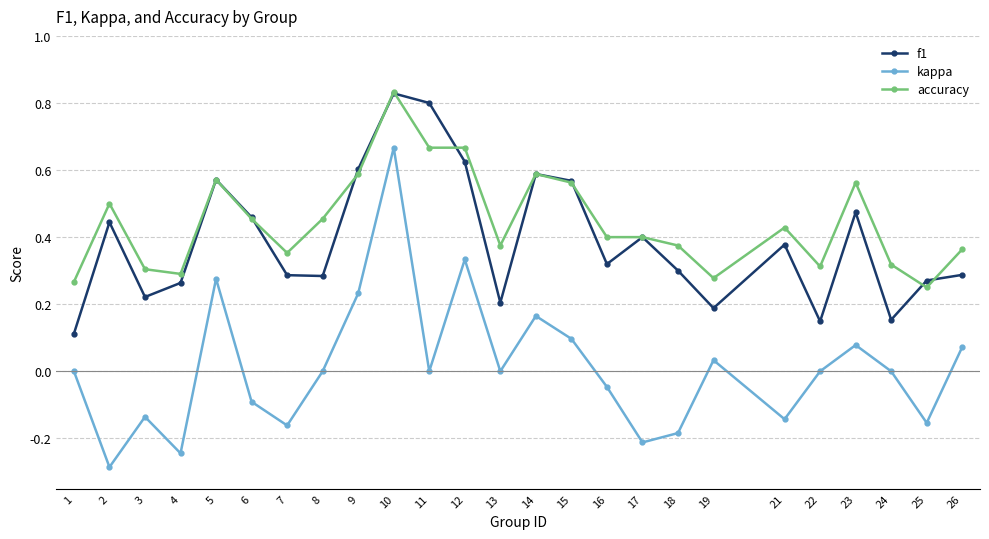

Between 9 and 16, which series saw the biggest shift?

f1